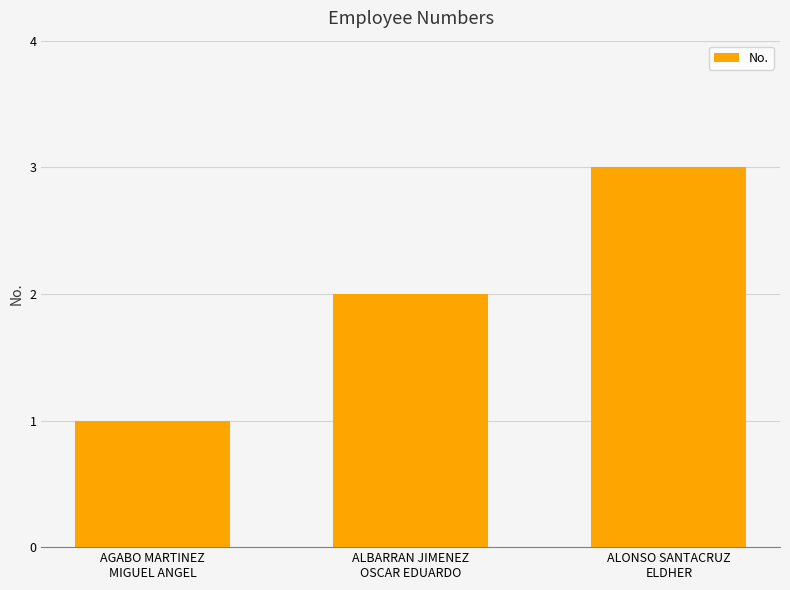

Is it true that the value at AGABO MARTINEZ
MIGUEL ANGEL is 1?

True